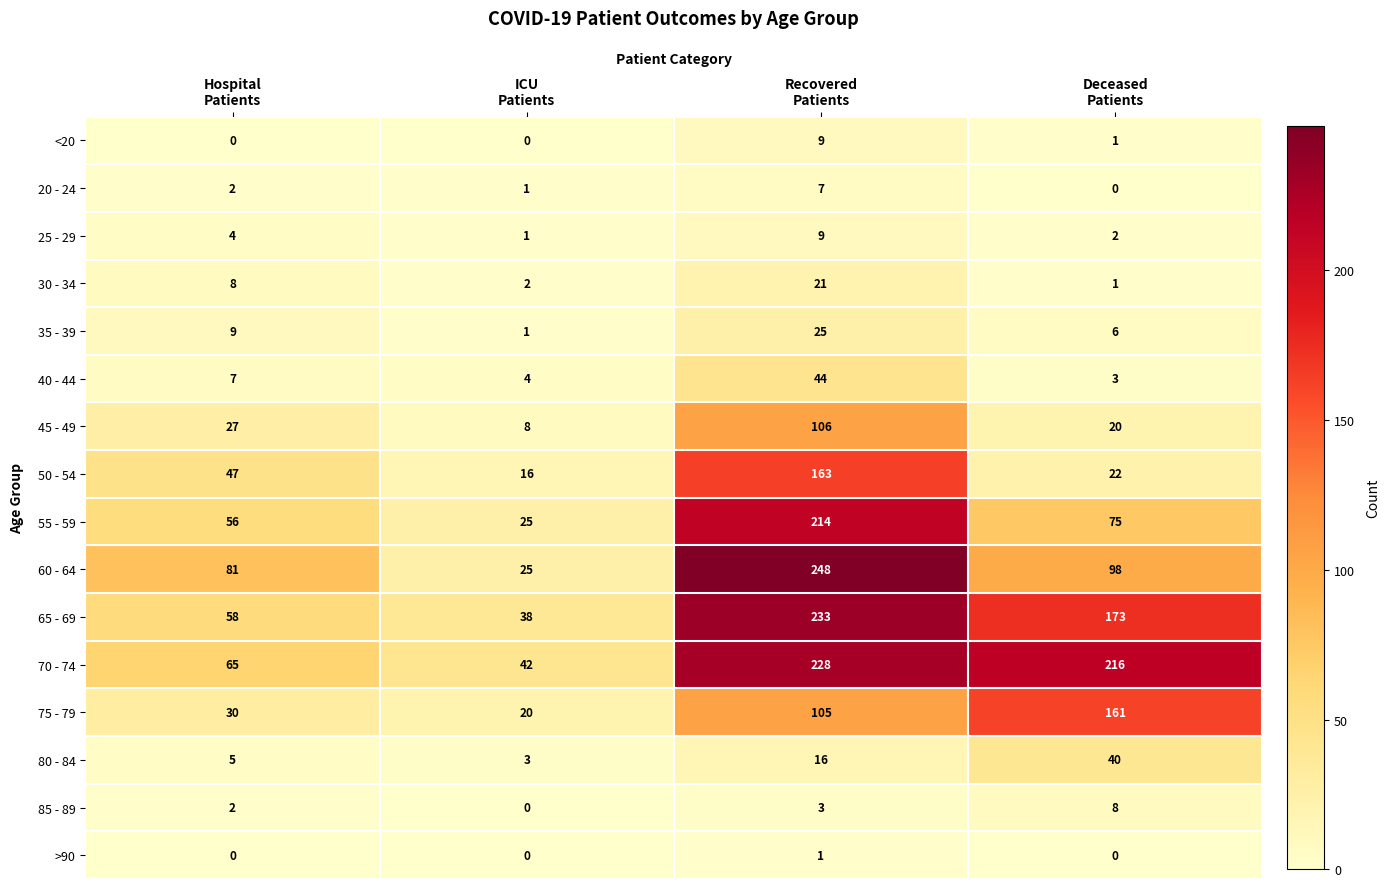

What is the difference between the second highest and minimum values in the 35 - 39 series?

8